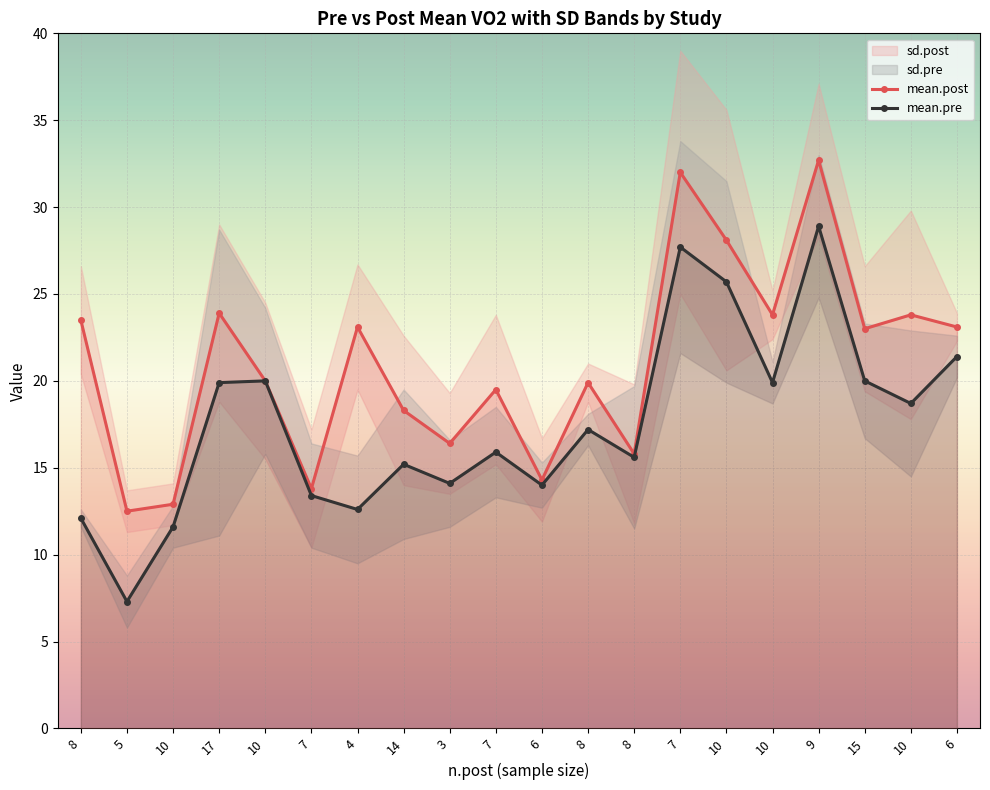

Between 5 and 14, which series saw the biggest shift?

mean.pre